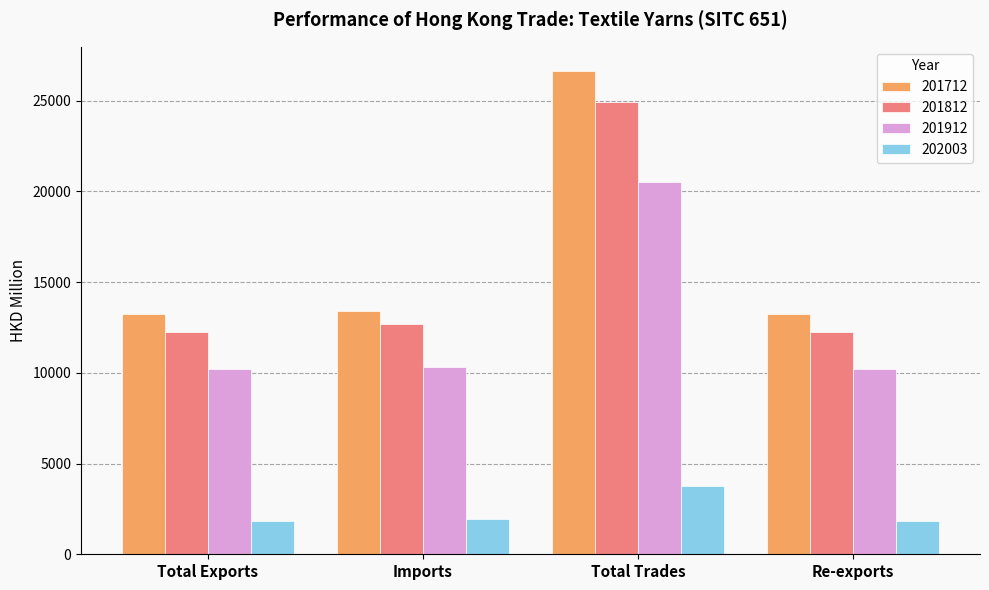

What is the value of the 202003 bar at the 4th from the left?

1851.6